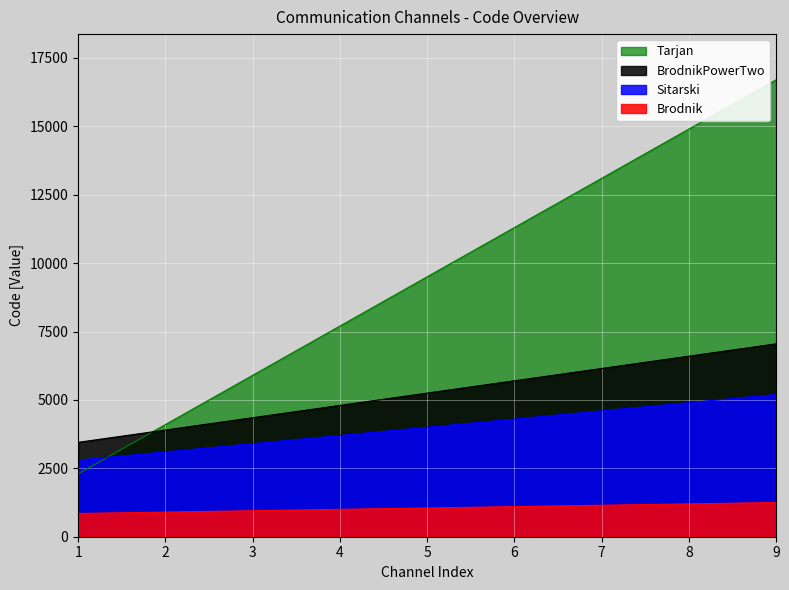

True or false: the data has more than 0 interior local peaks.

False